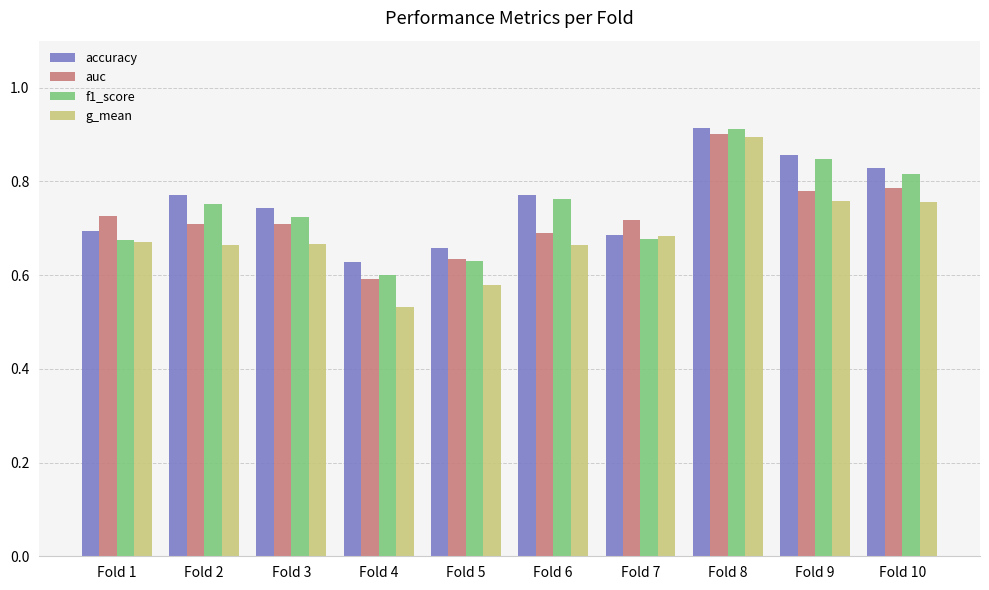

At which label is f1_score closest to 0?

Fold 4